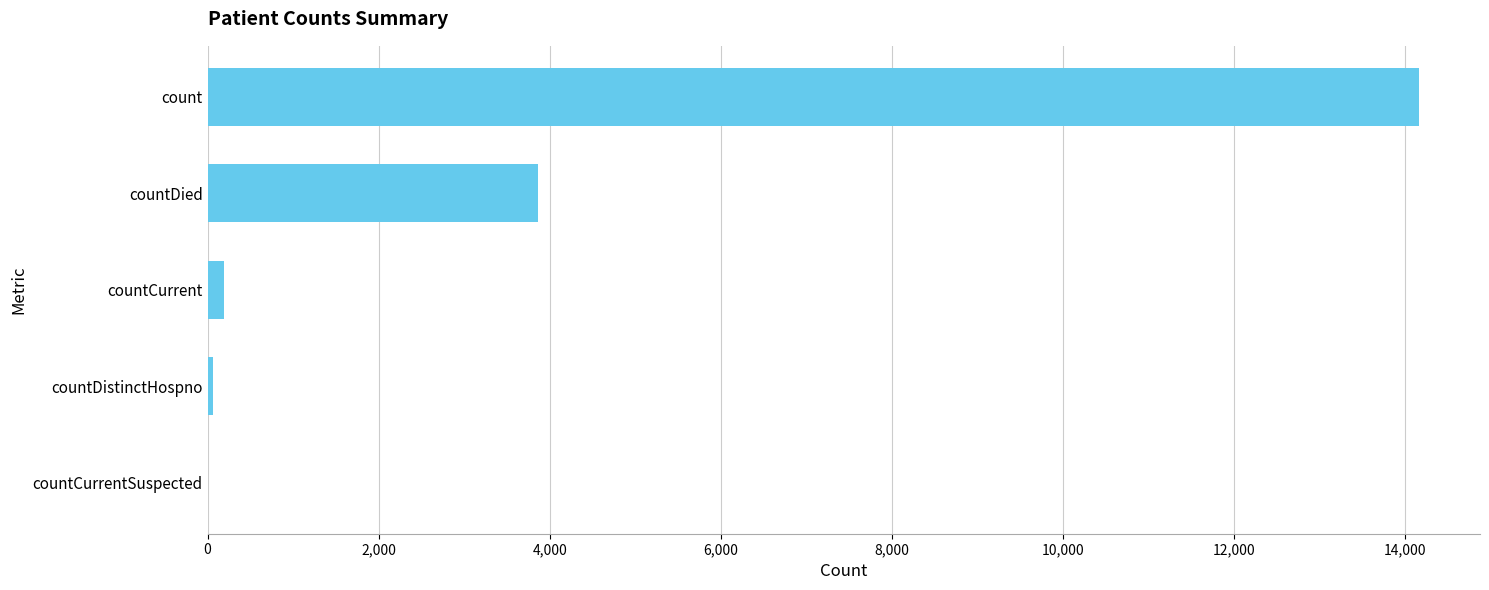

What is the greatest value displayed?

14163